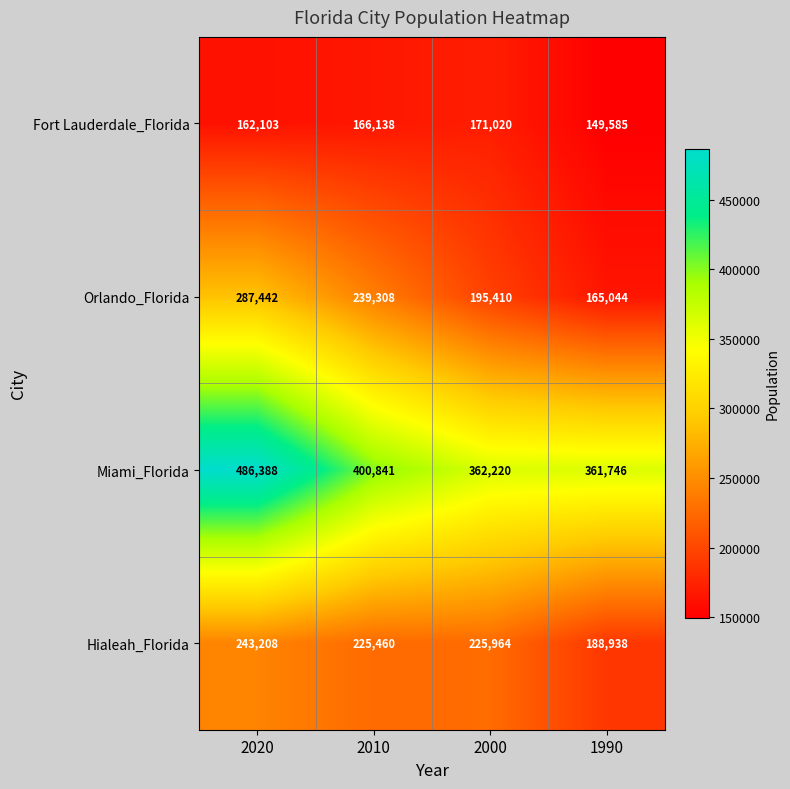

True or false: Fort Lauderdale_Florida has a value of 33329 at 2010.

False